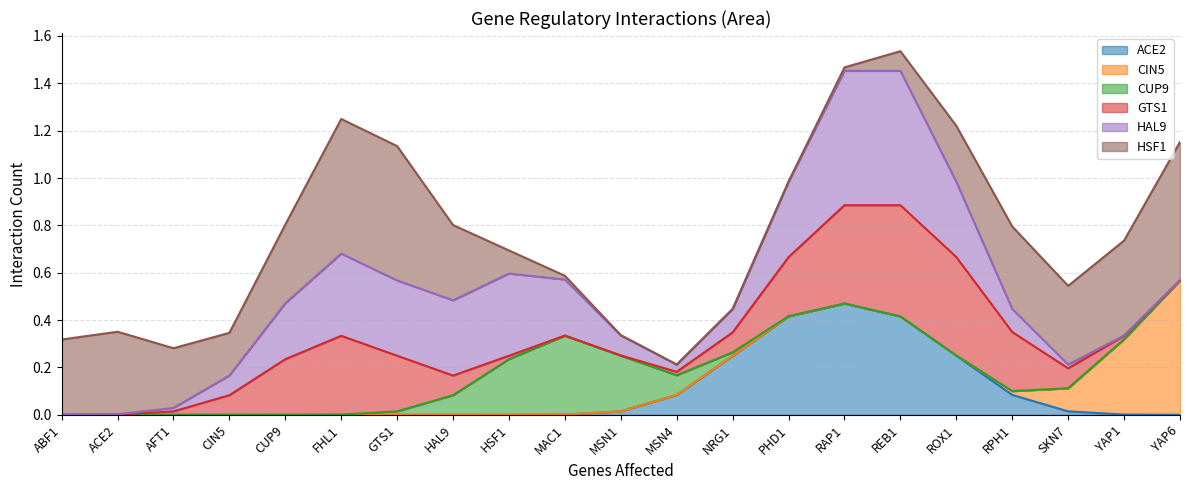

Is it true that ACE2 equals 0.4 at REB1?

True